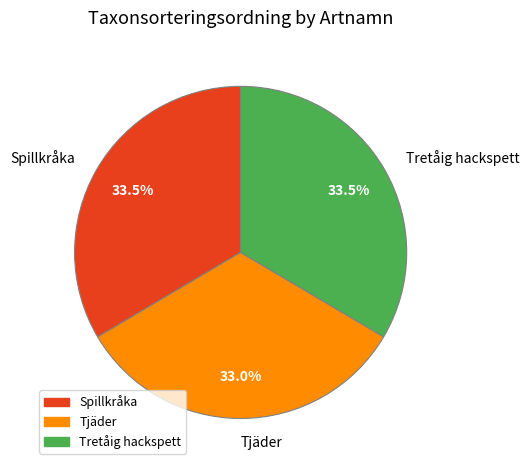

Approximately how many times larger is the value at Spillkråka compared to Tretåig hackspett?

1.0